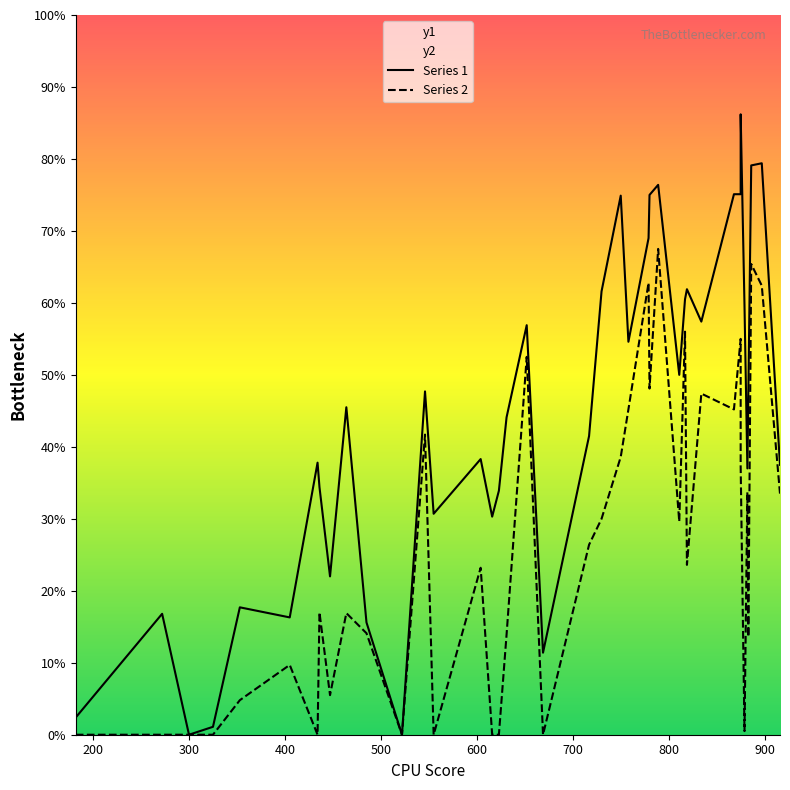

Is this an area chart (filled region under the line)?

No